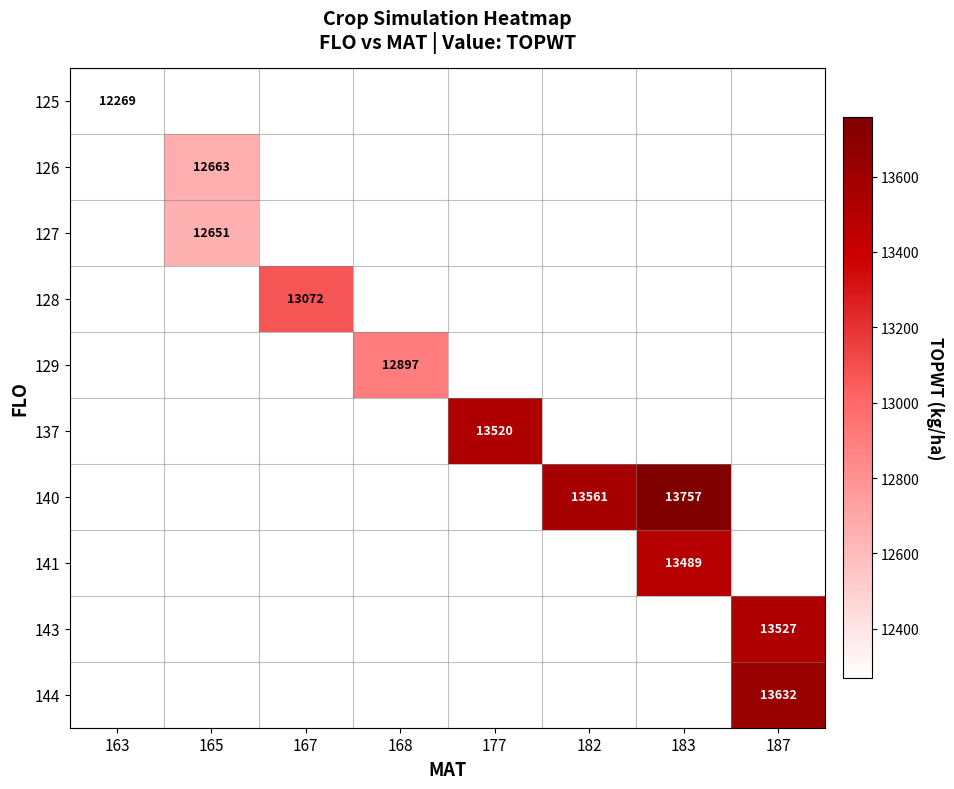

At which category does the chart reach its peak across all series?

183